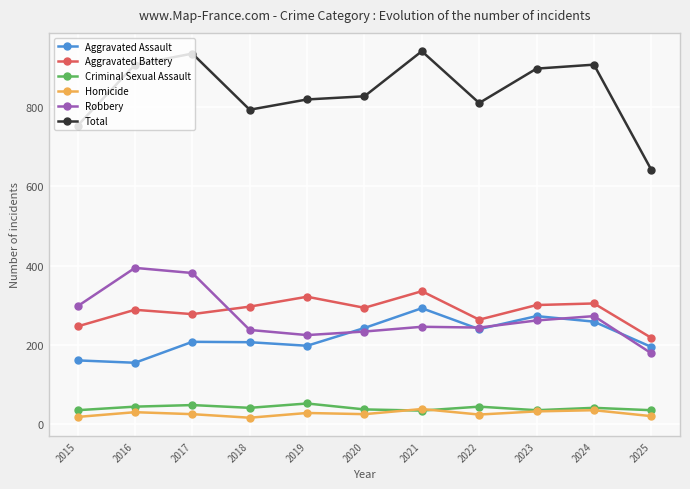

True or false: Robbery has more than 1 points higher than both neighbors.

True